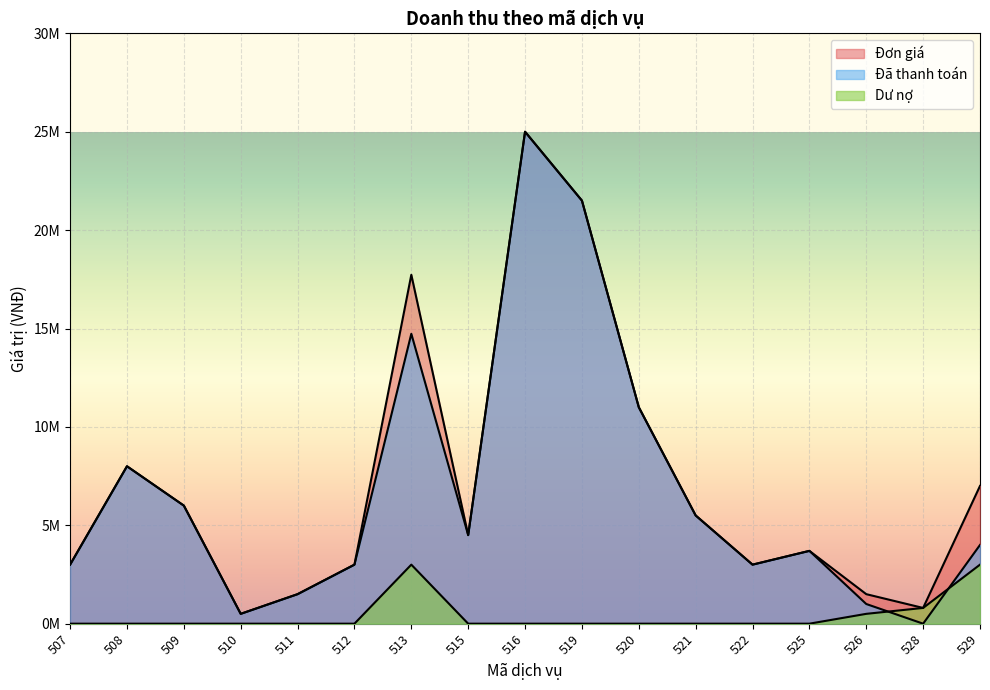

How many data points in Đã thanh toán are above 4000000?

8